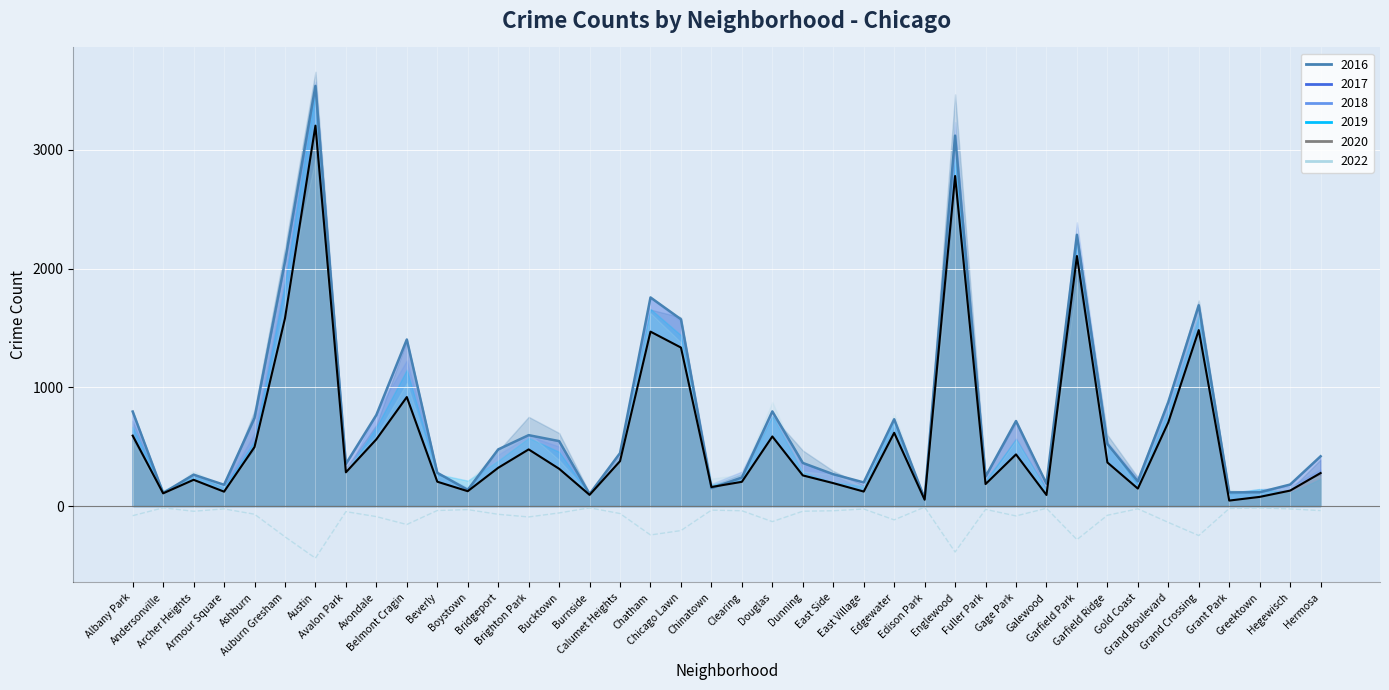

What is the average value of the 2020 series?

595.8